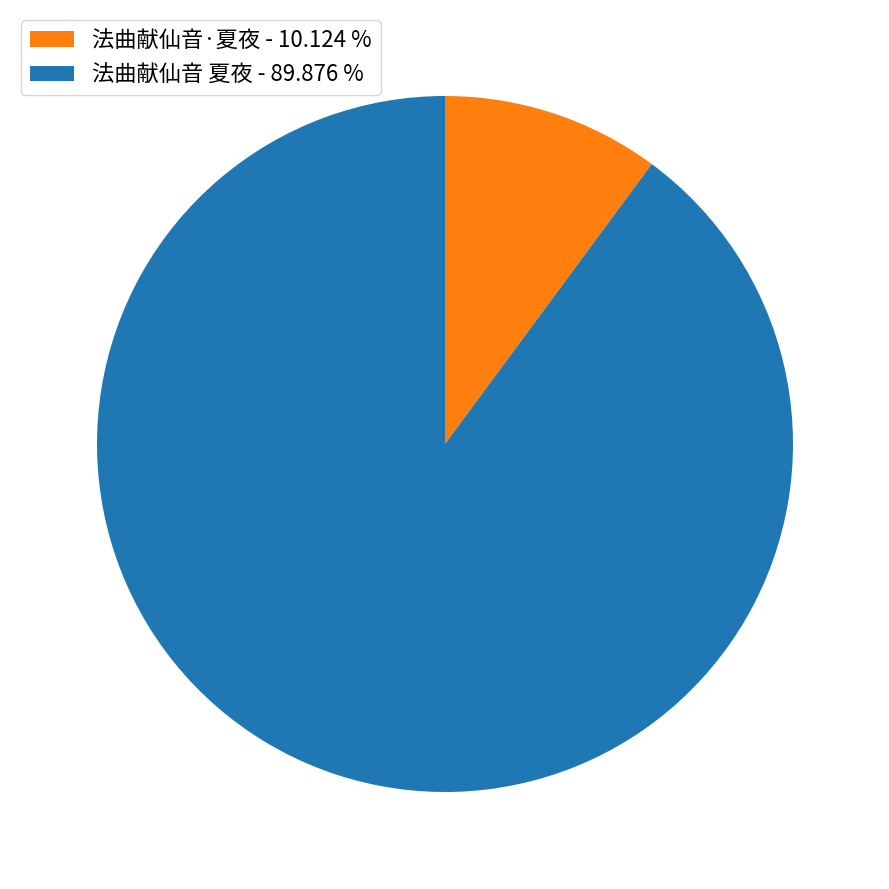

Which category has the biggest portion of the pie?

法曲献仙音 夏夜